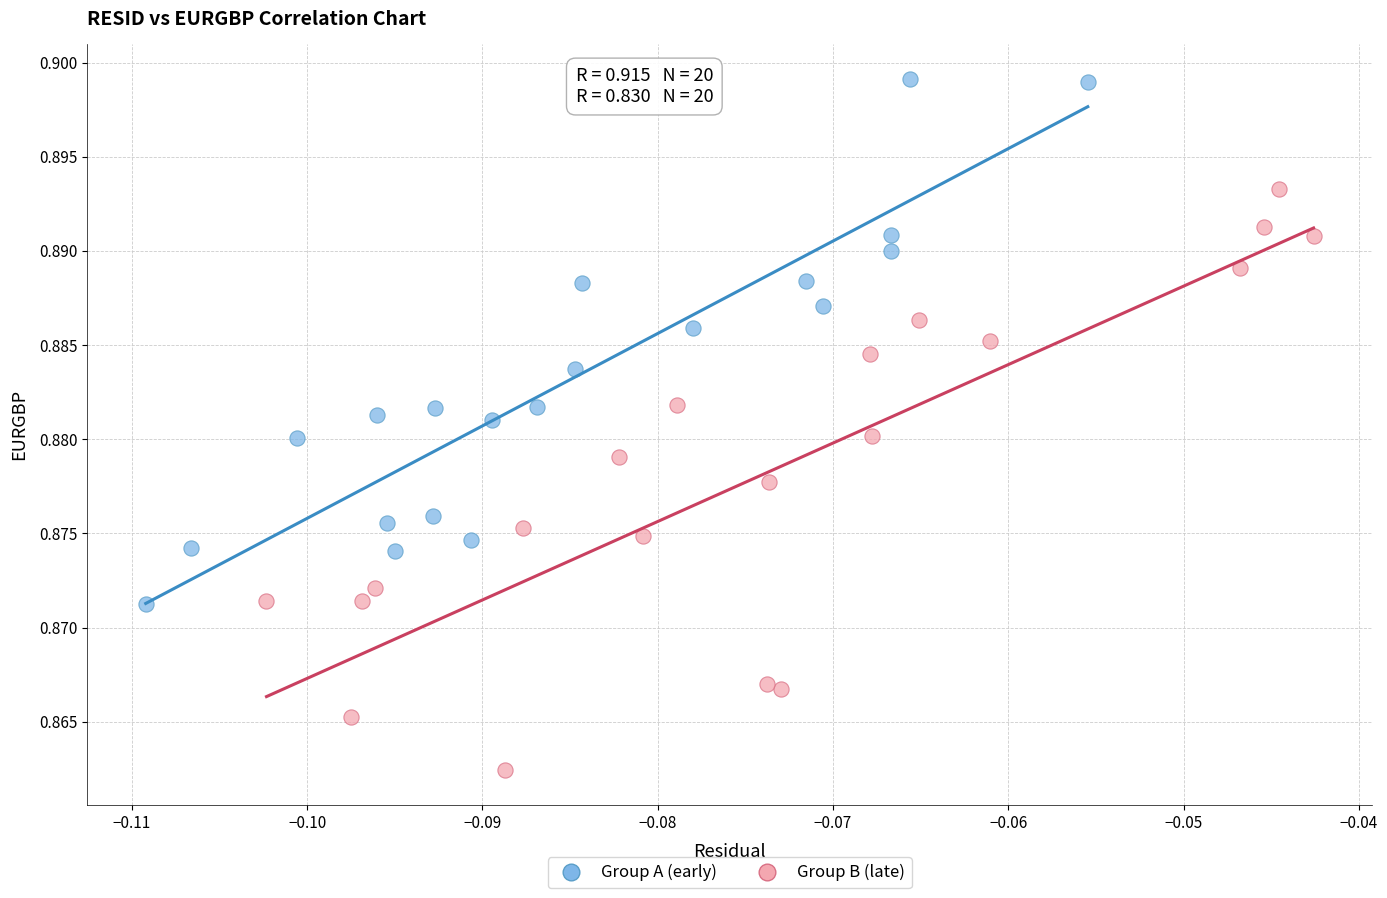

Which series contains the lowest Y value?

Group B (late)